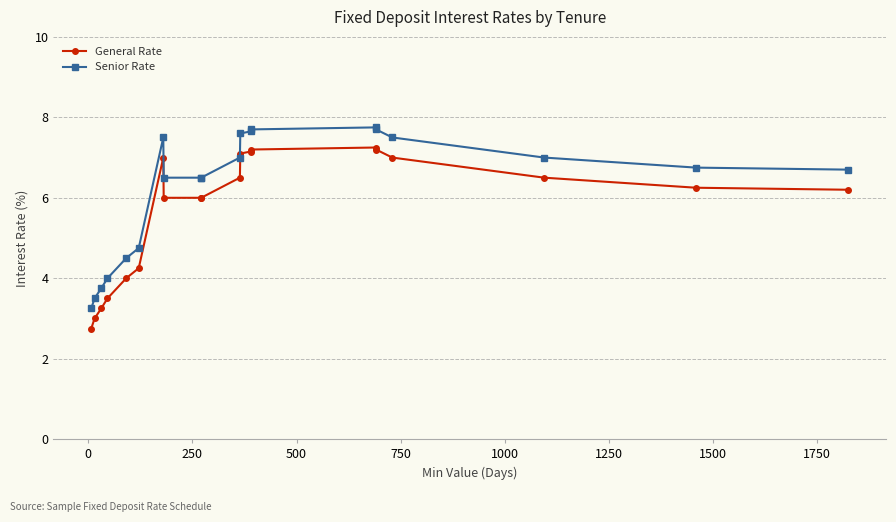

What is the maximum value for Senior Rate?

7.8